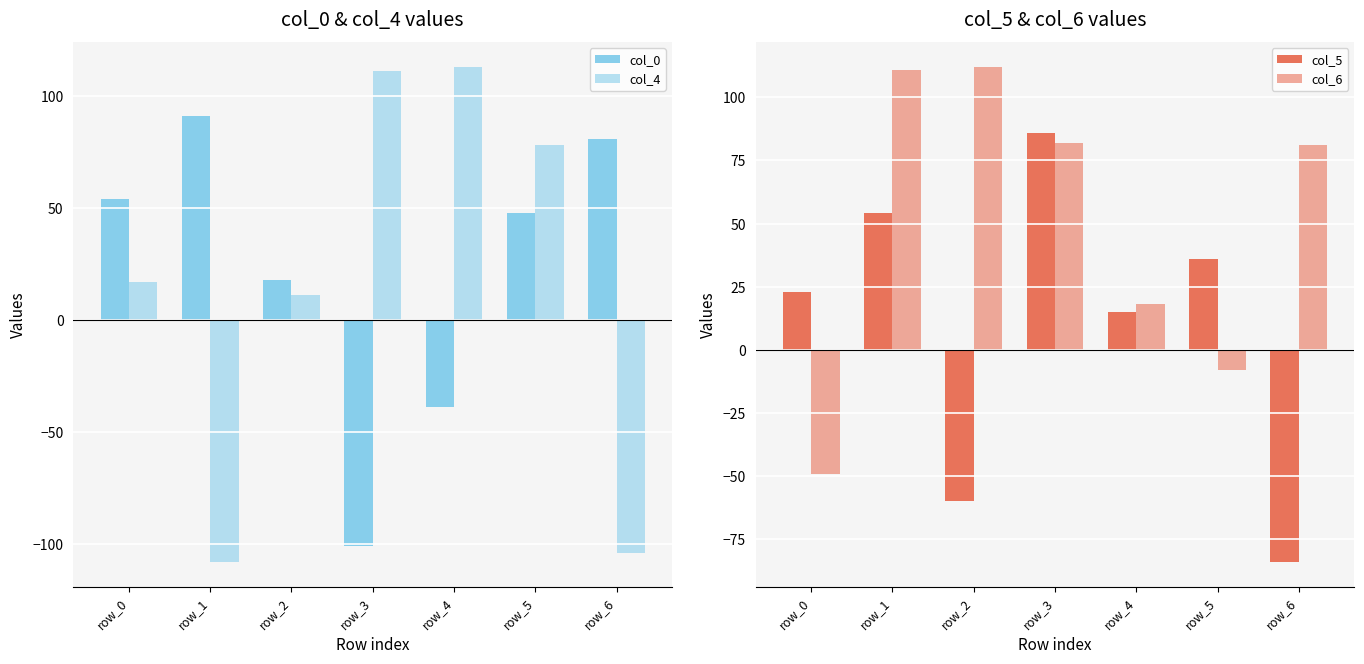

Reading left to right, extract all data points from this chart.

col_0: 54	91	18	-101	-39	48	81
col_4: 17	-108	11	111	113	78	-104
col_5: 23	54	-60	86	15	36	-84
col_6: -49	111	112	82	18	-8	81